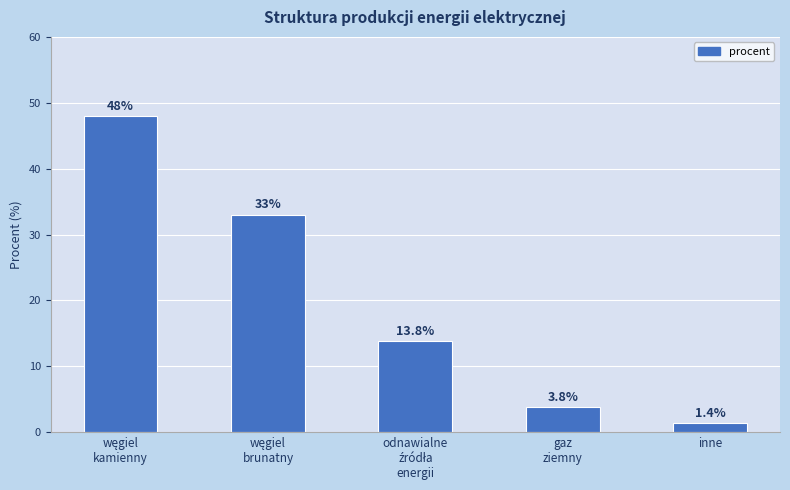

What is the difference between the maximum and second lowest values?

44.2